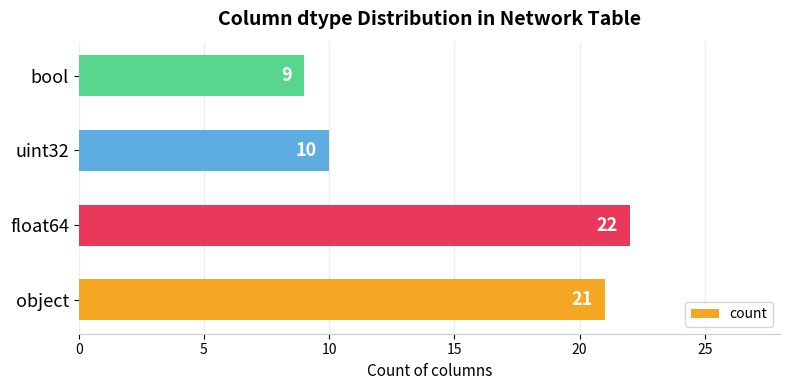

How many bars are there in total?

4